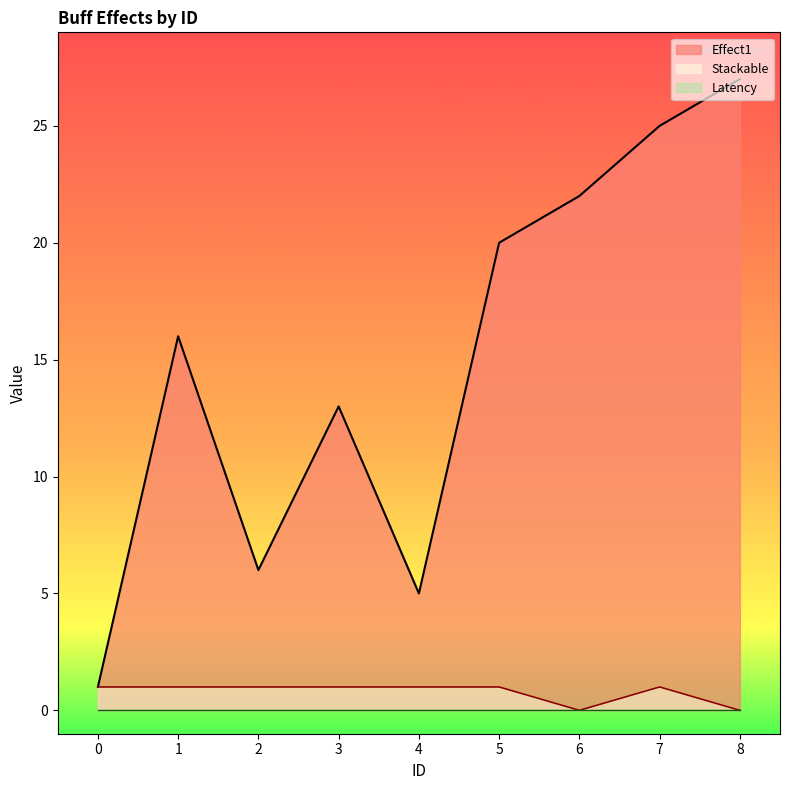

The value of Effect1 at 8 is 40. True or false?

False